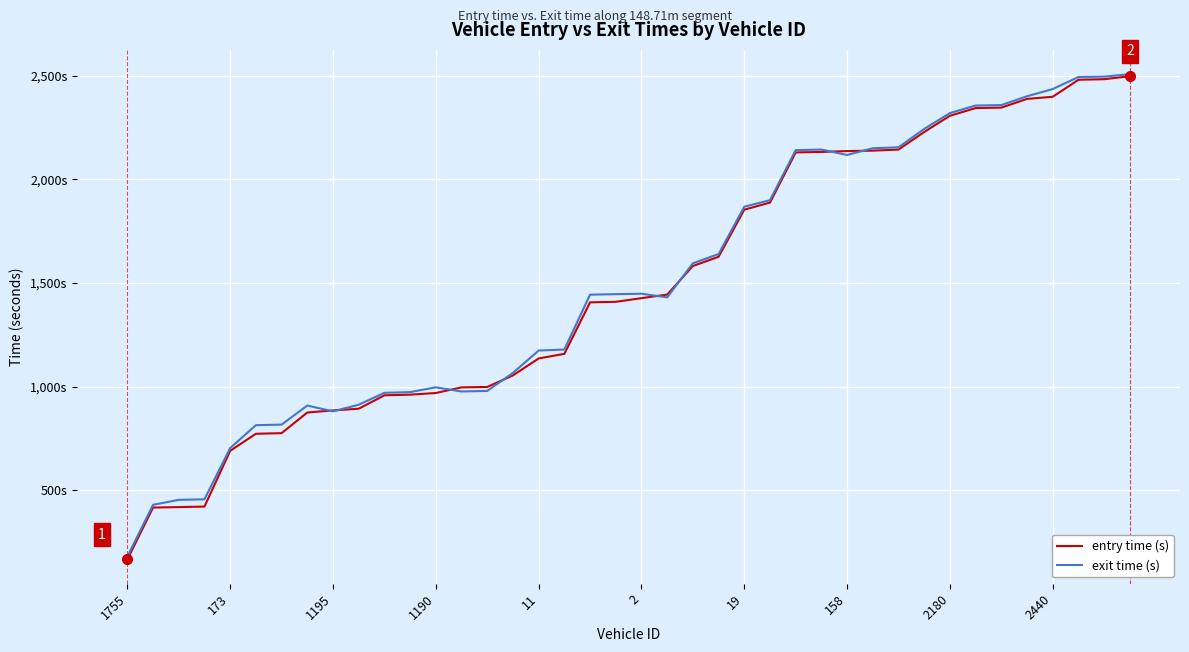

Which series has the largest range (max minus min)?

entry time (s)